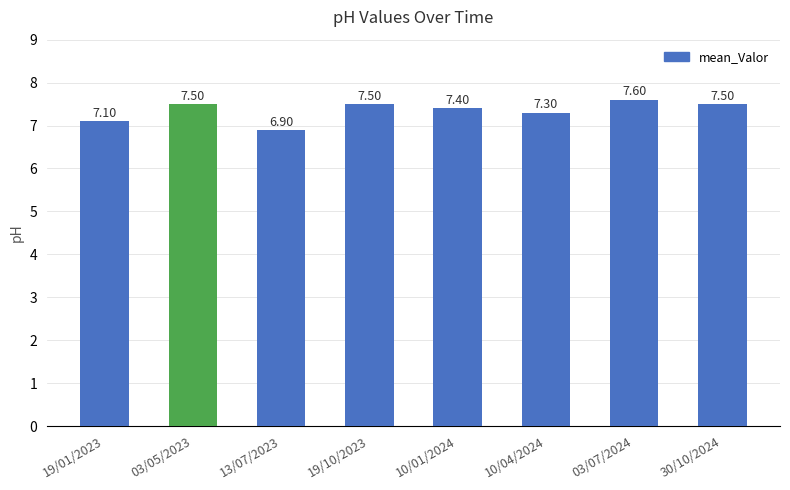

Approximately how many times larger is the value at 19/01/2023 compared to 03/05/2023?

0.9